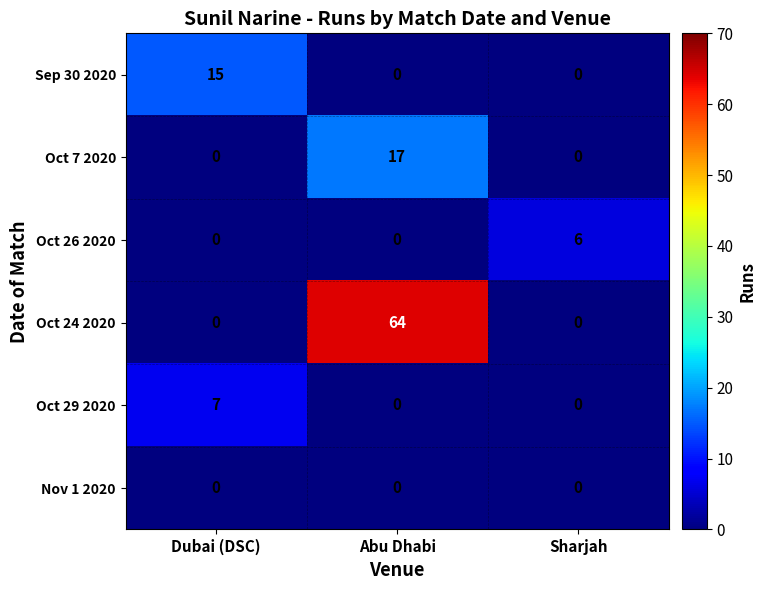

What is the greatest value displayed?

64